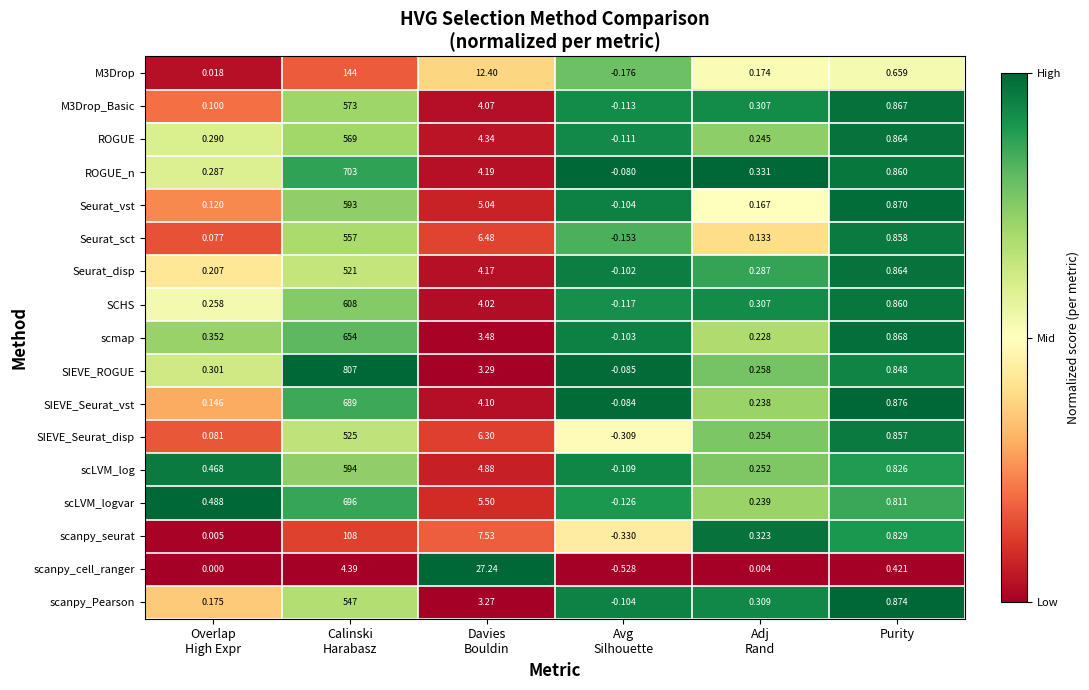

List the series in order of their peak value, lowest first.

scanpy_cell_ranger, scanpy_seurat, M3Drop, Seurat_disp, SIEVE_Seurat_disp, scanpy_Pearson, Seurat_sct, ROGUE, M3Drop_Basic, Seurat_vst, scLVM_log, SCHS, scmap, SIEVE_Seurat_vst, scLVM_logvar, ROGUE_n, SIEVE_ROGUE